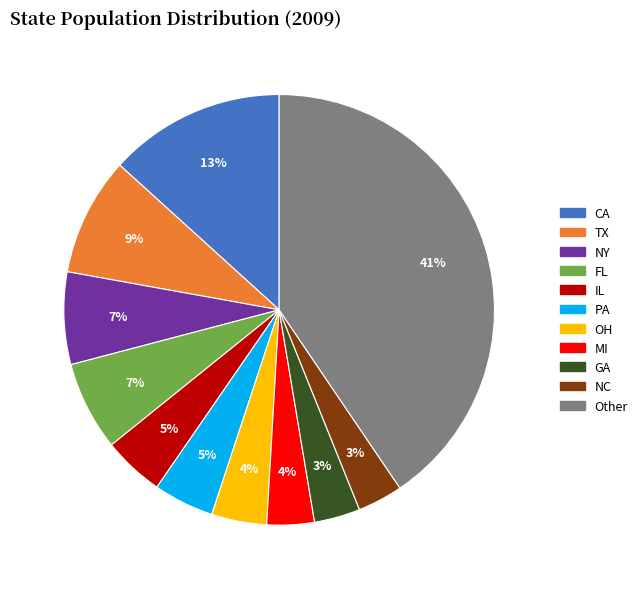

The OH slice represents 4% of the pie. True or false?

True